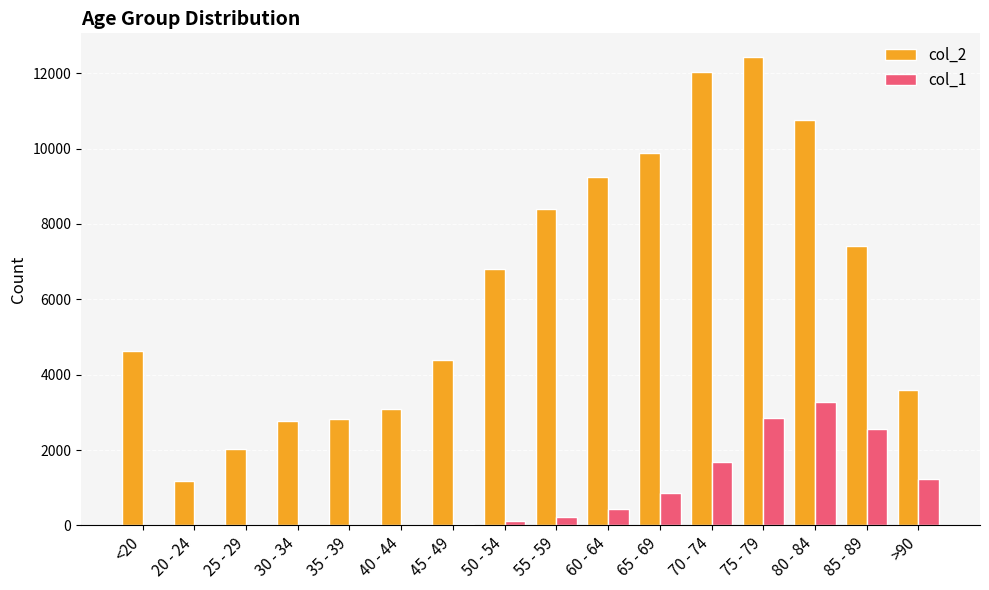

How many groups of bars are there?

16